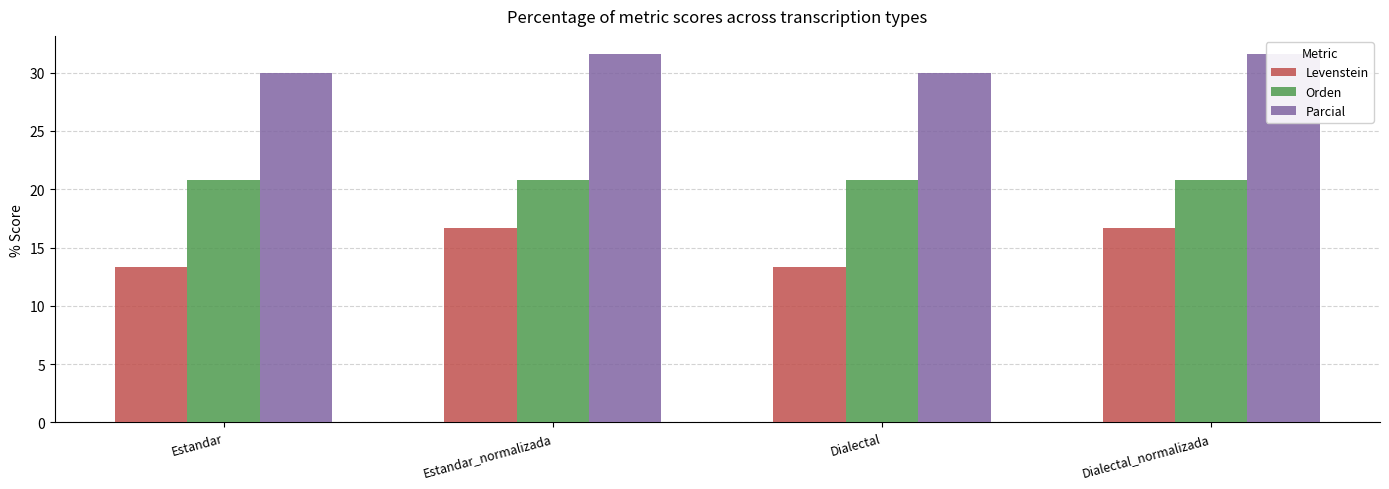

What are all the series names shown in the legend?

Levenstein, Orden, Parcial